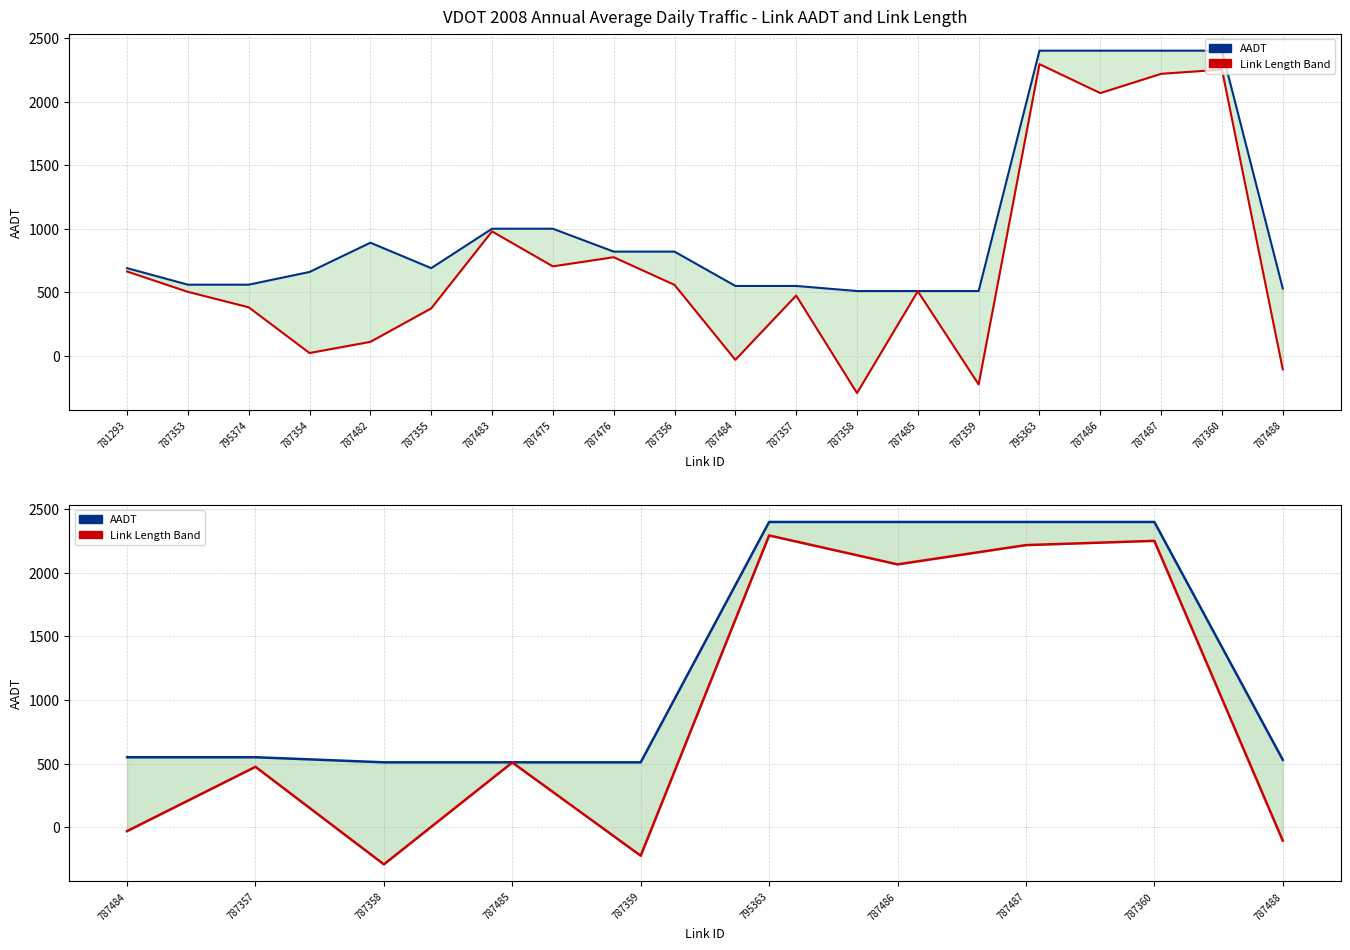

True or false: Link Length Band and AADT intersect in this chart.

False